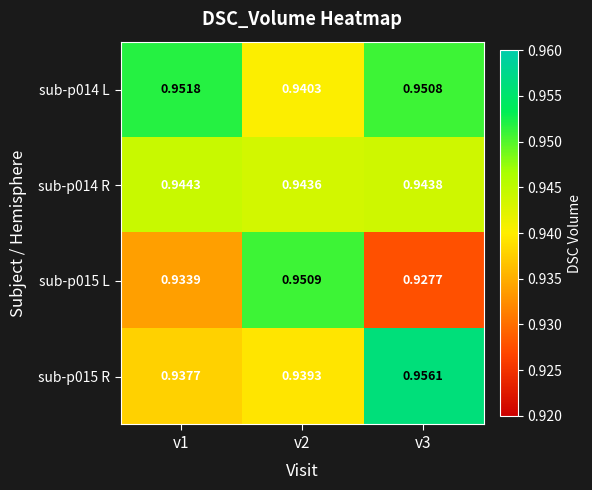

How many data points does each series have?

3